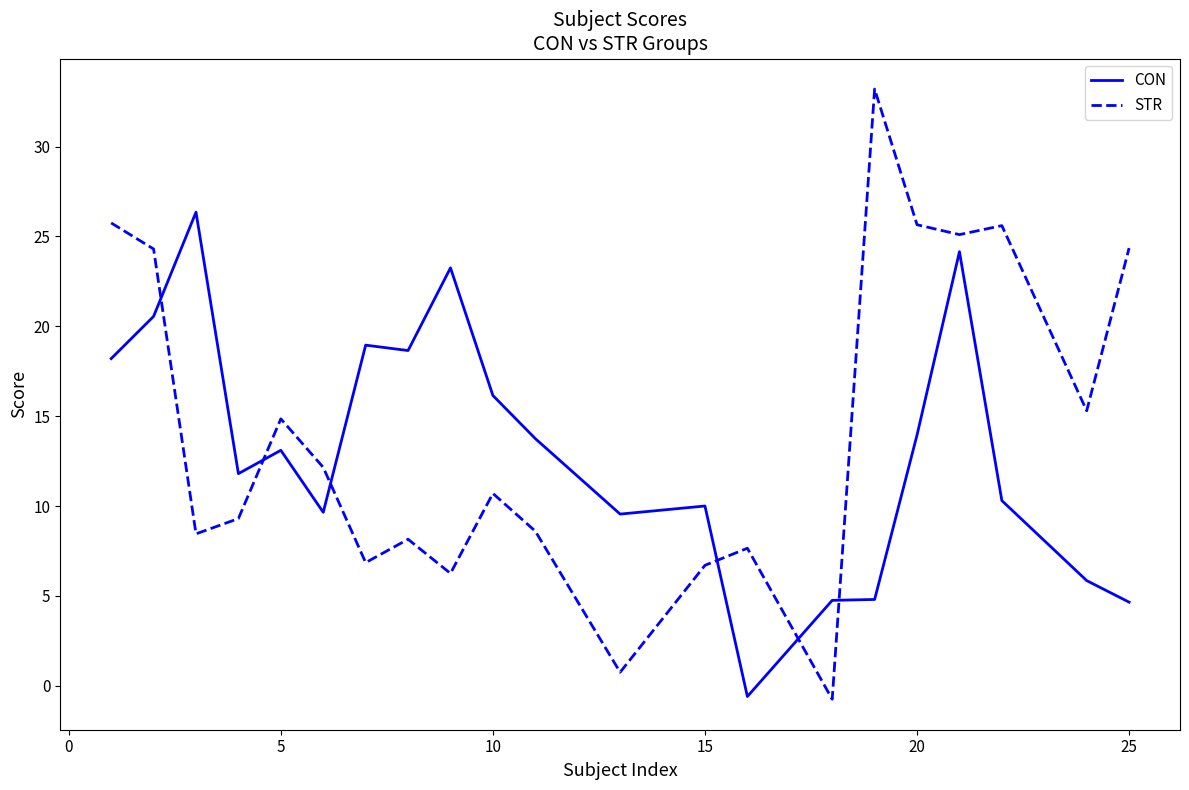

List the series in order of their peak value, lowest first.

CON, STR